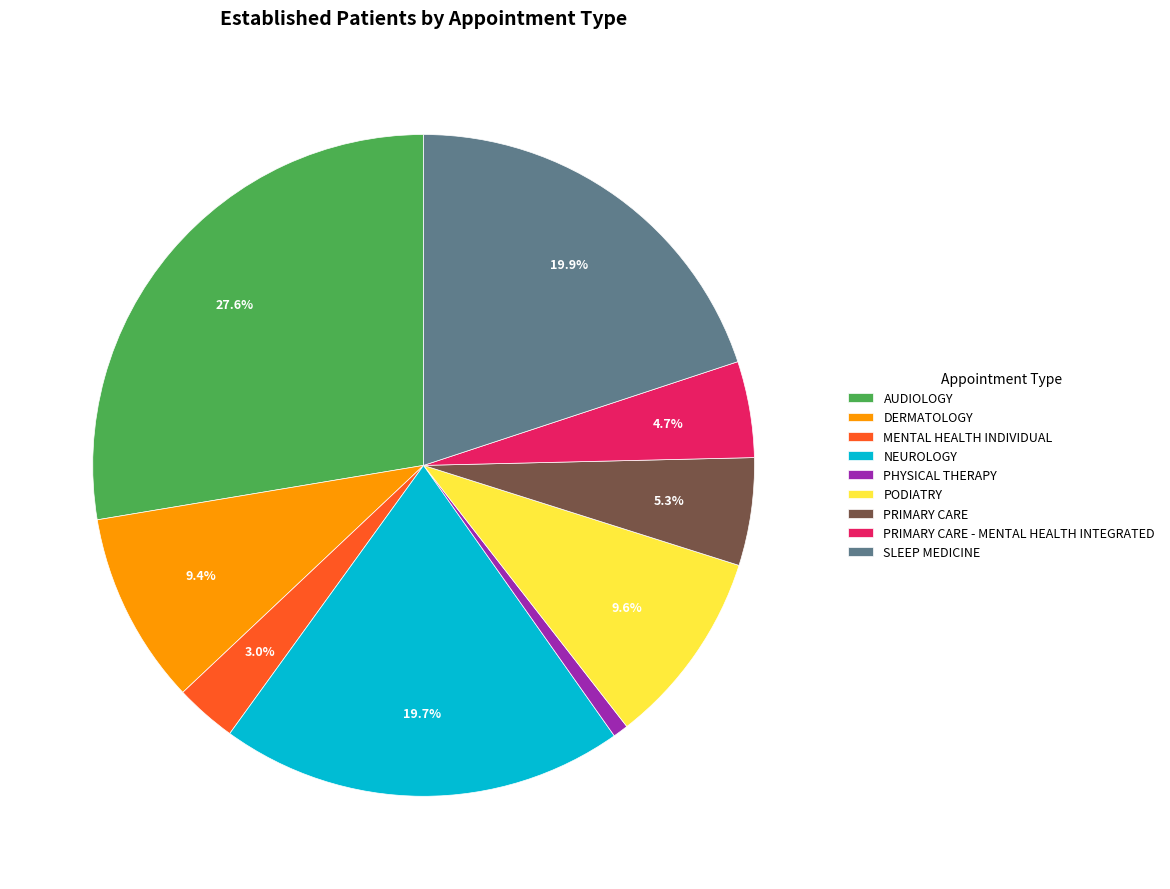

To the nearest percent, what is the difference between the largest and smallest slice percentages?

27%